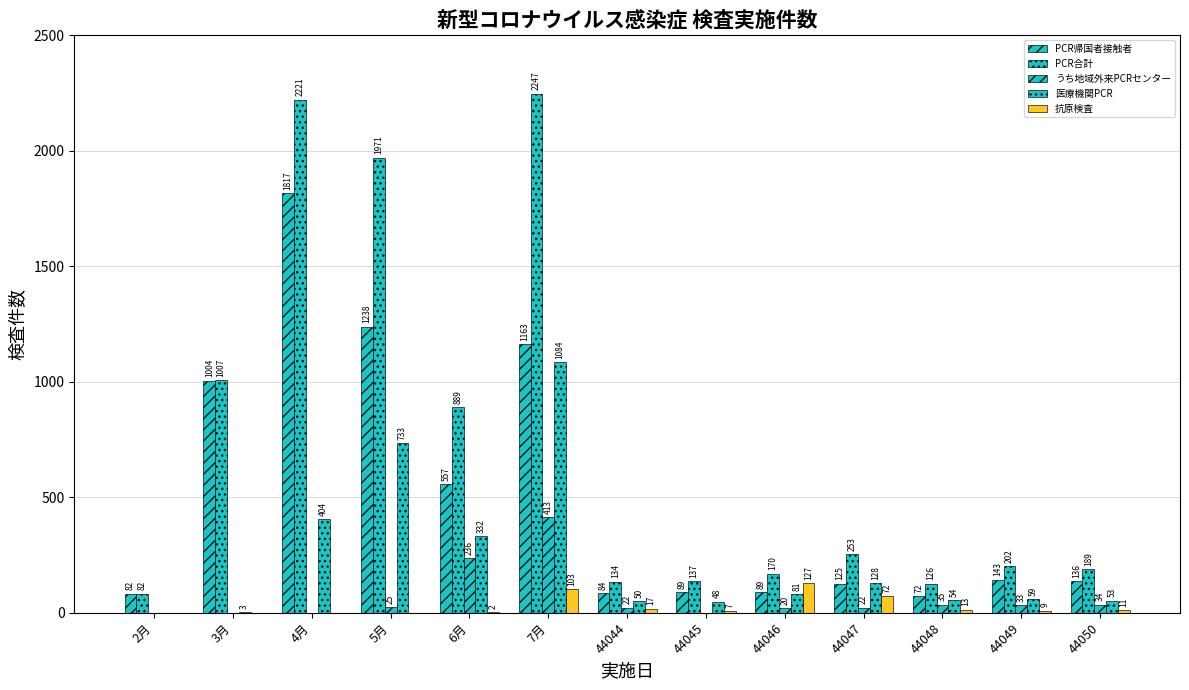

Rank the categories by うち地域外来PCRセンター value from highest to lowest.

7月, 6月, 44048, 44050, 44049, 5月, 44044, 44047, 44046, 2月, 3月, 4月, 44045